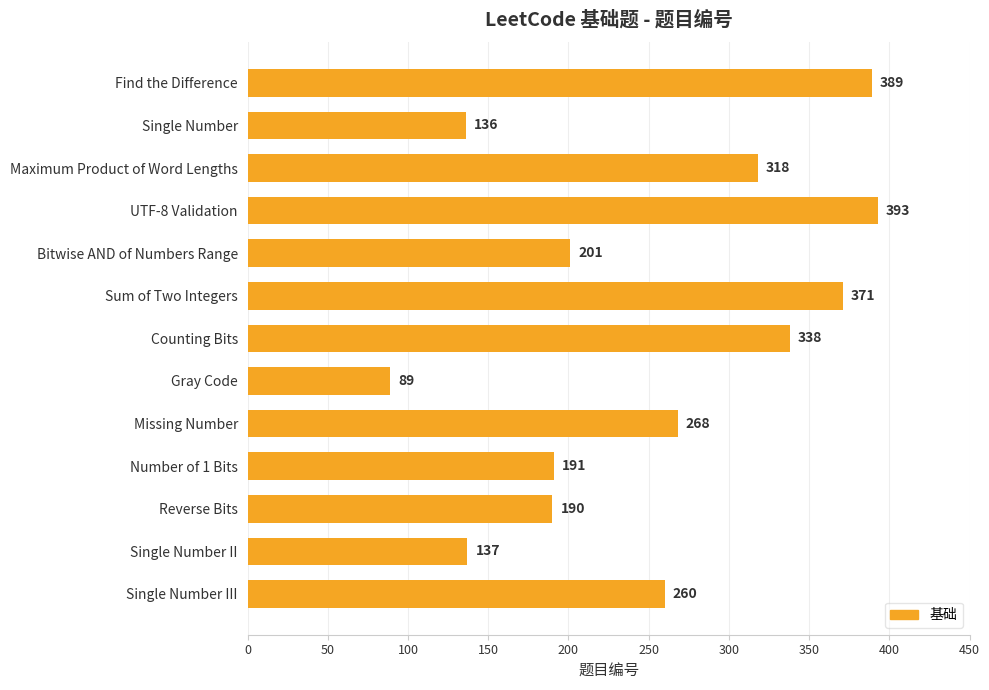

Reading top to bottom, what are all the values shown in this chart?

389	136	318	393	201	371	338	89	268	191	190	137	260